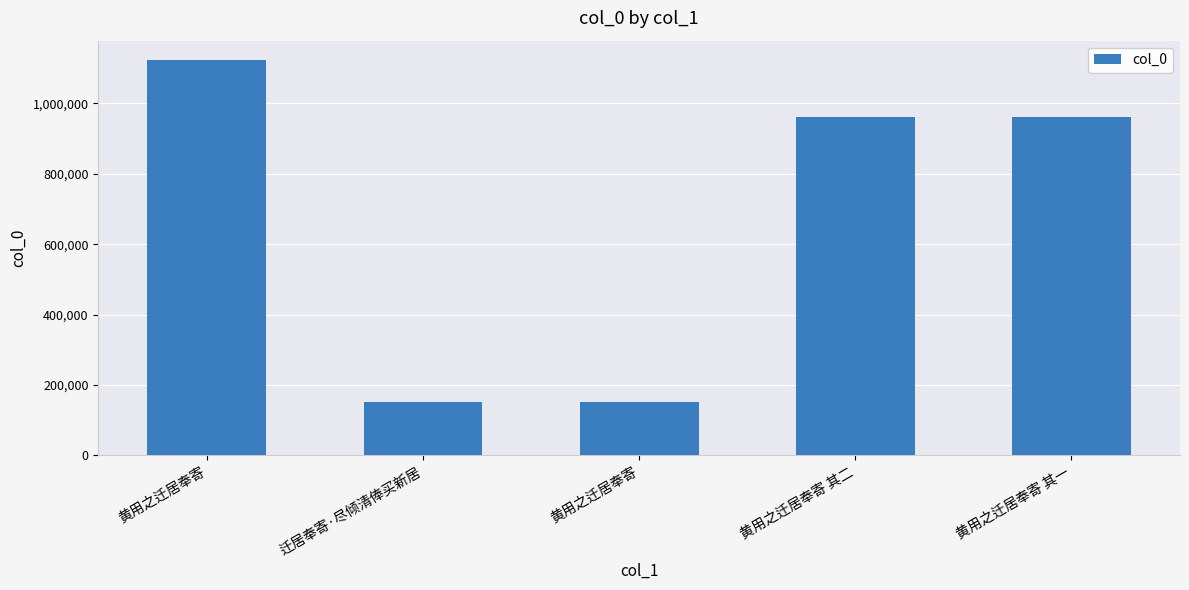

What is the difference between the values at 黄用之迁居奉寄 其二 and 黄用之迁居奉寄?

160829